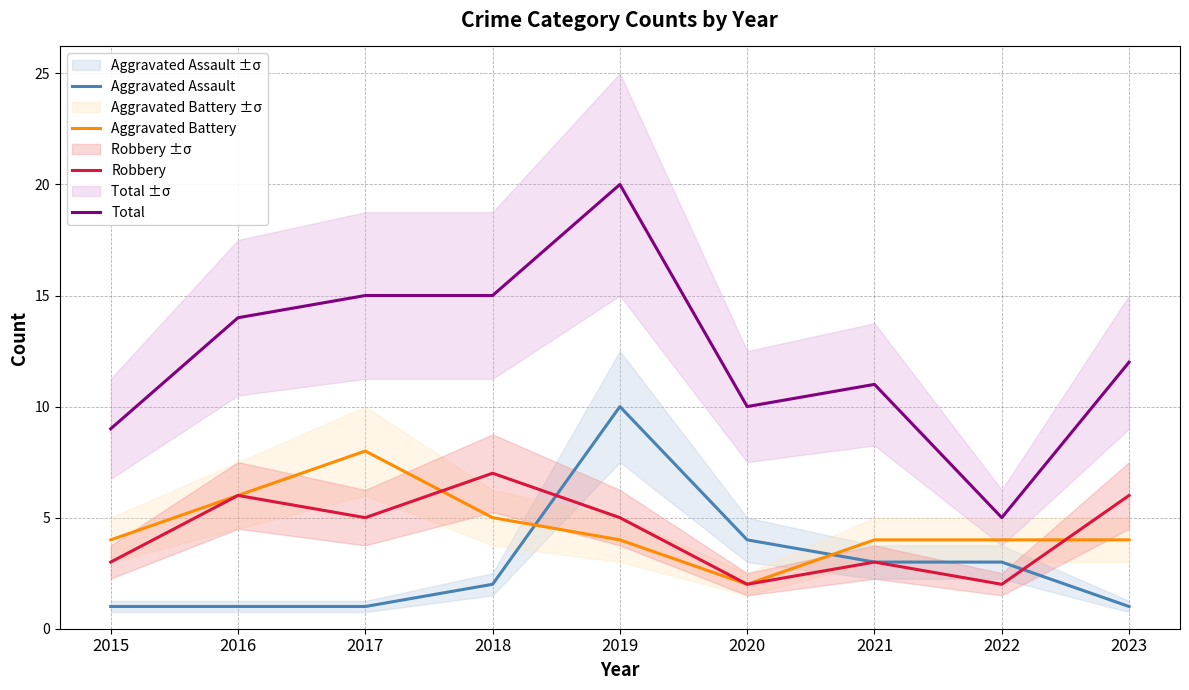

True or false: Robbery and Total cross at least once.

False